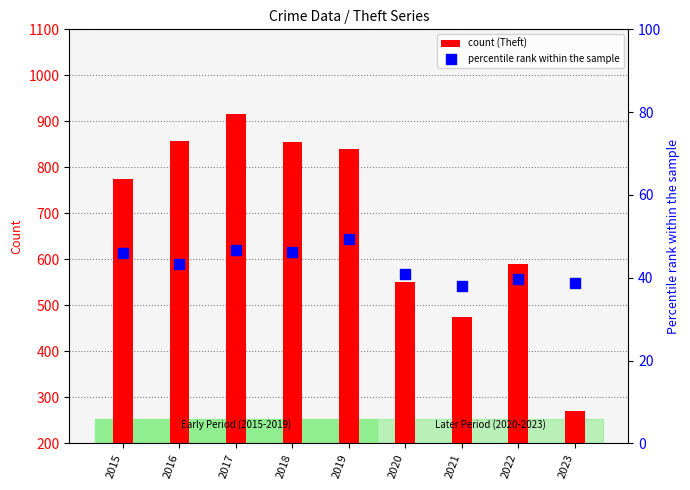

Which series changed the most between 2019 and 2022?

count (Theft)